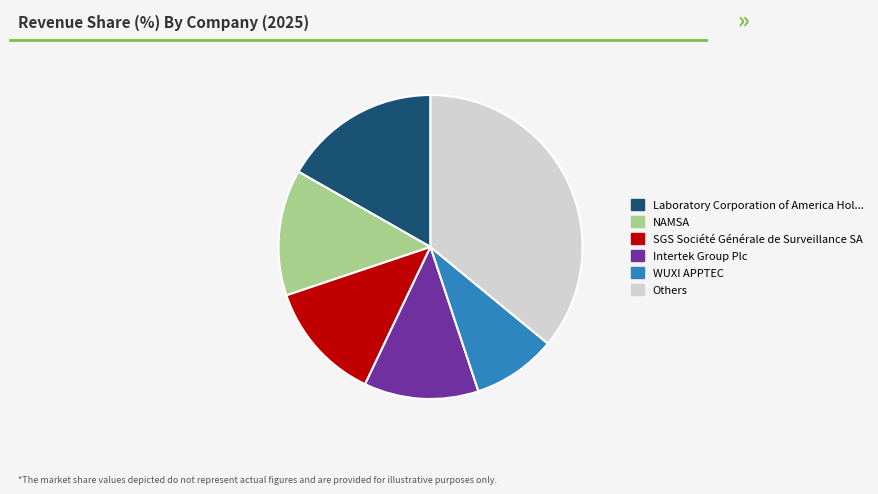

Count the number of slices in the pie.

6